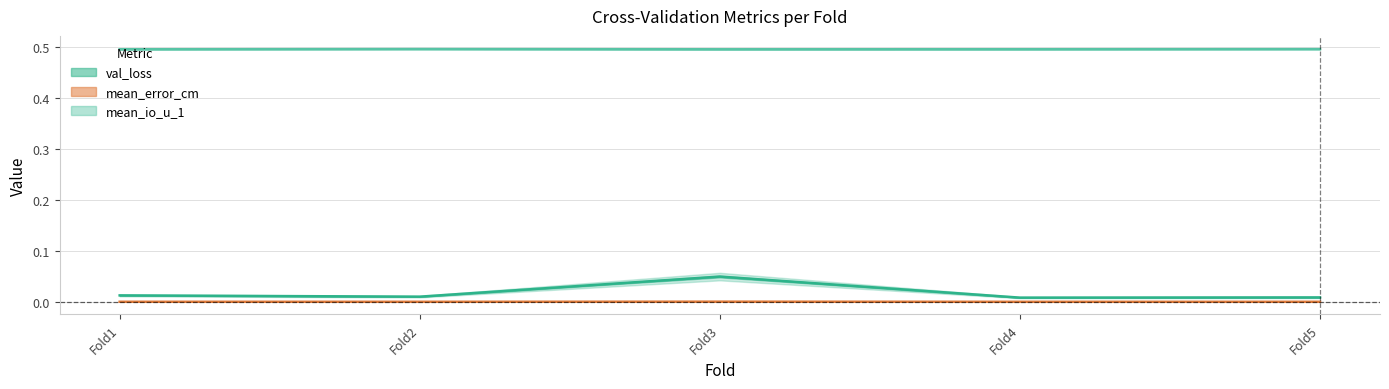

In val_loss, how many points are higher than both neighbors (excluding endpoints)?

1